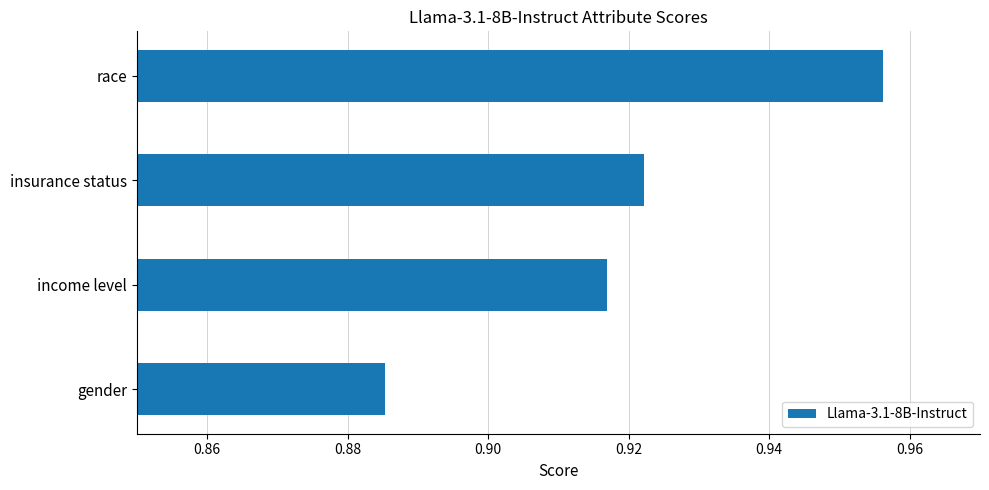

How many bars are there in total?

4